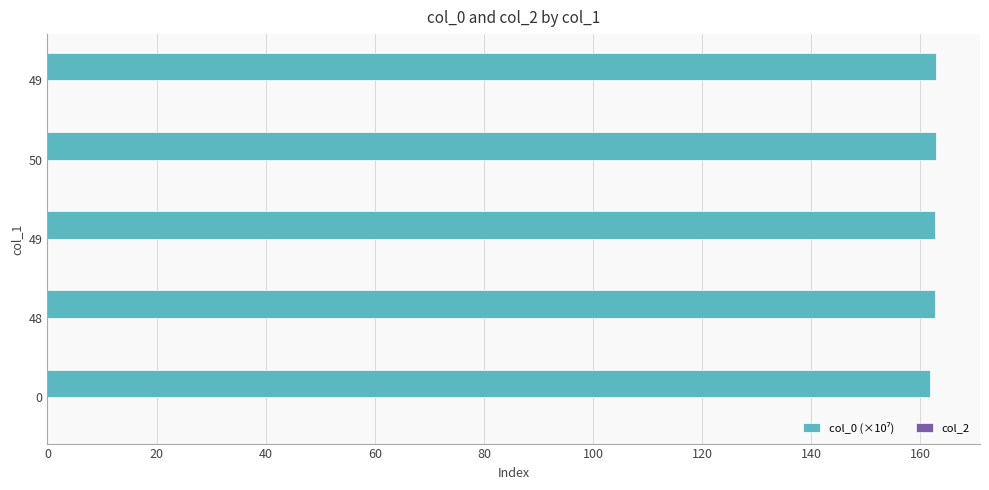

How many data points are less than 162?

1